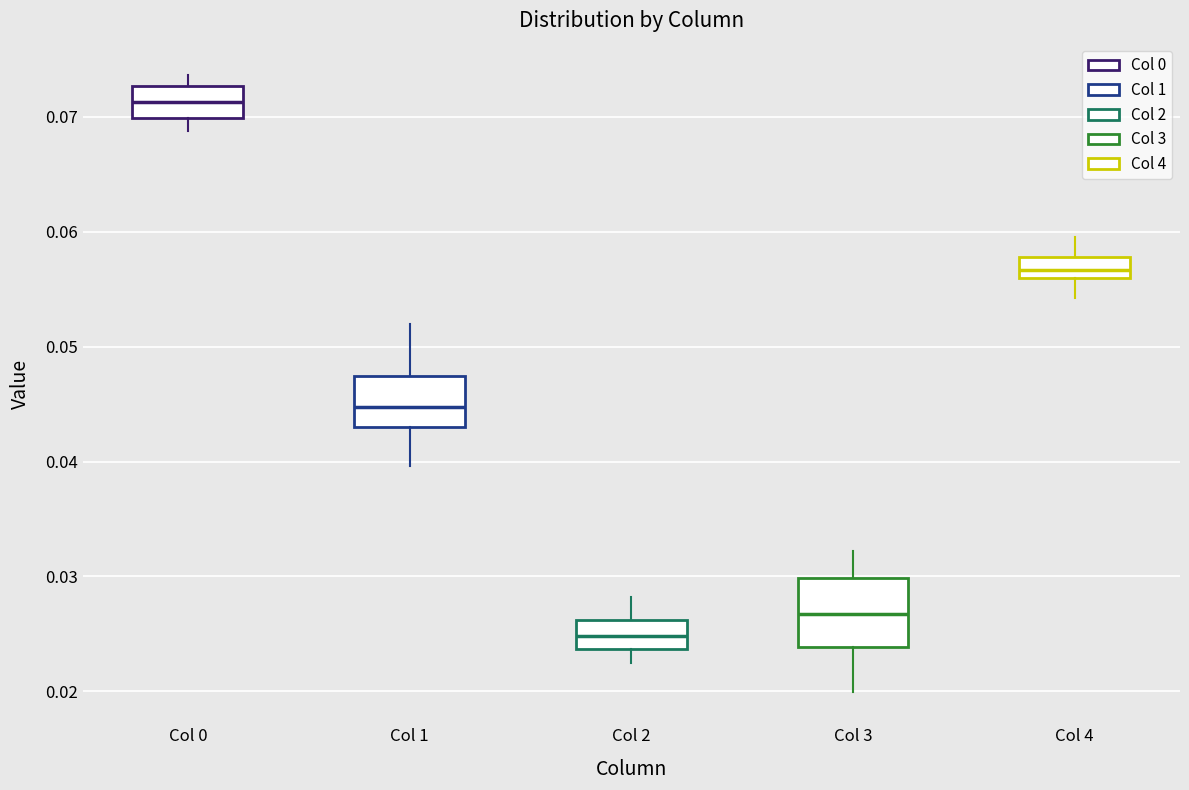

Which box has the lowest median line?

Col 2